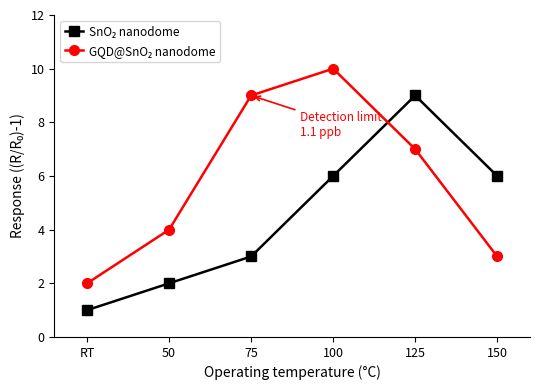

What is the total value across all series at 75?

12